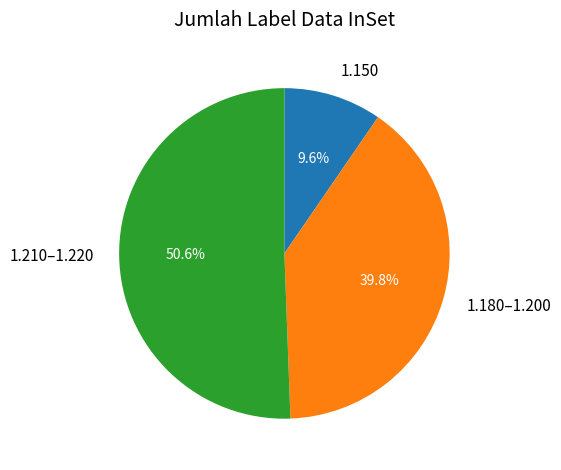

Do 1.150 and 1.180–1.200 together represent more than half of the pie?

No